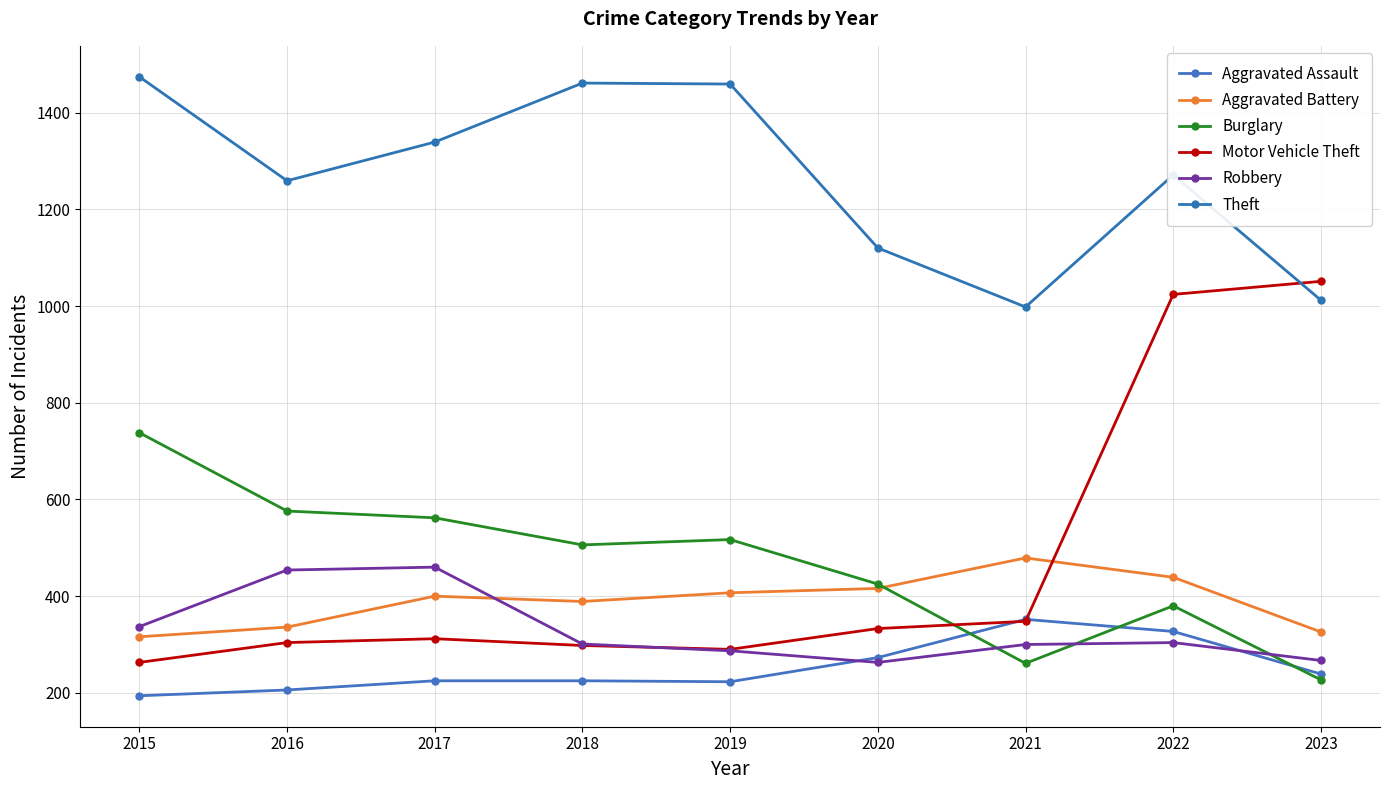

At how many categories does at least one series exceed 1224?

6